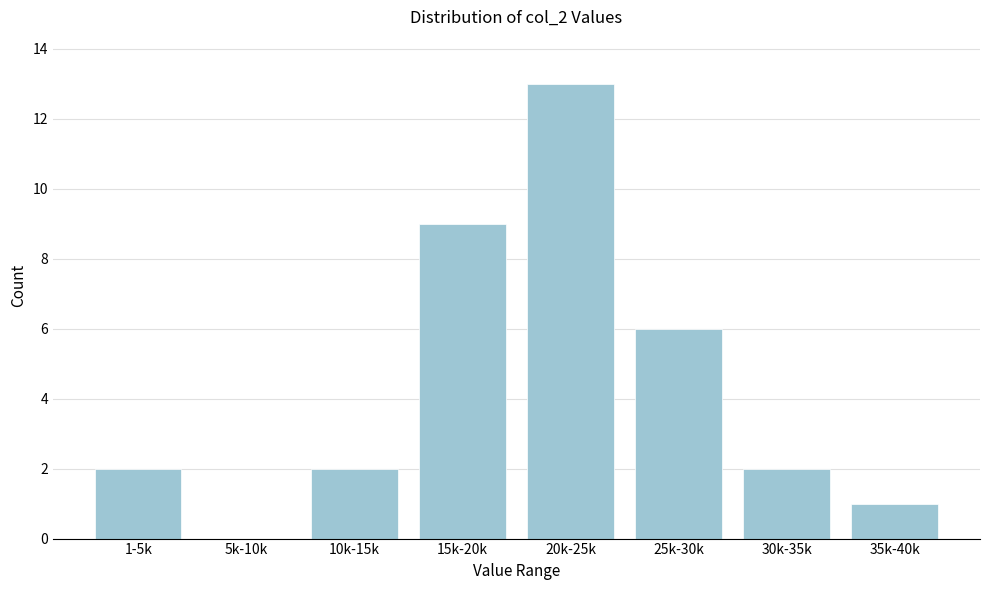

Reading right to left, list all the values displayed in this chart.

35k-40k=1	30k-35k=2	25k-30k=6	20k-25k=13	15k-20k=9	10k-15k=2	5k-10k=0	1-5k=2